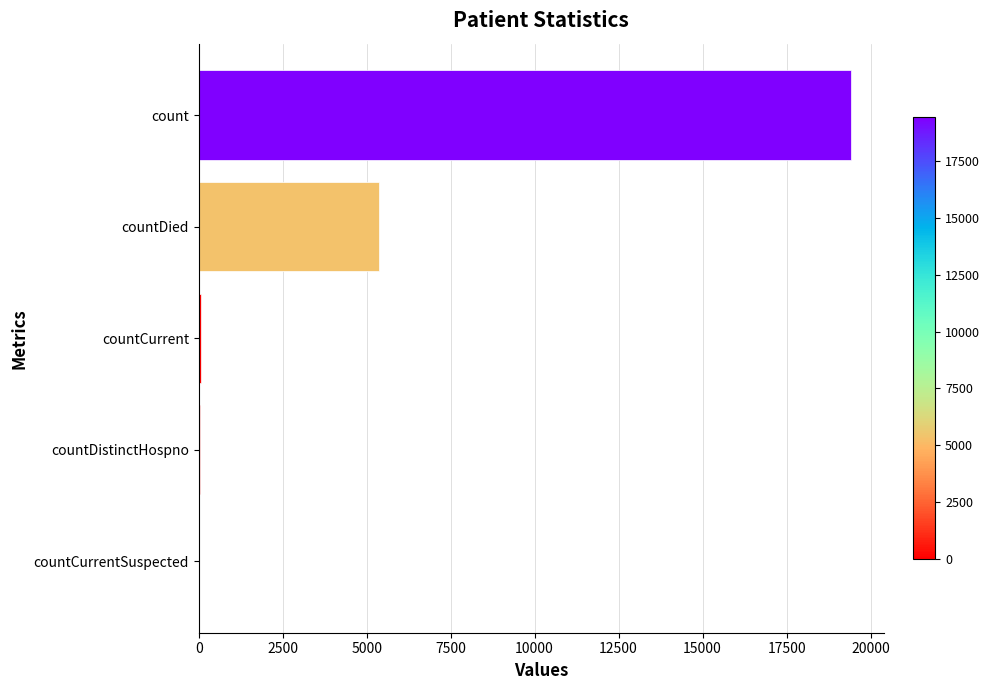

What is the maximum value shown in the chart?

19420